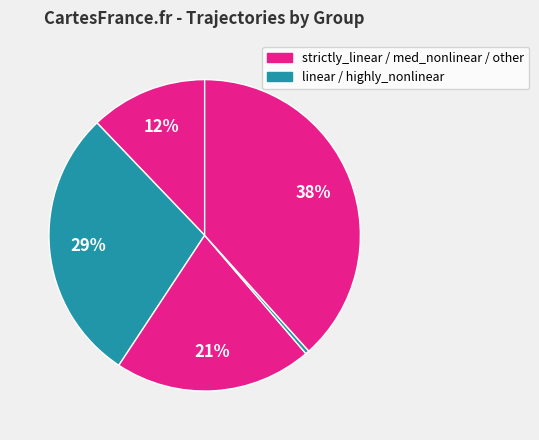

Does any single category account for the majority?

No